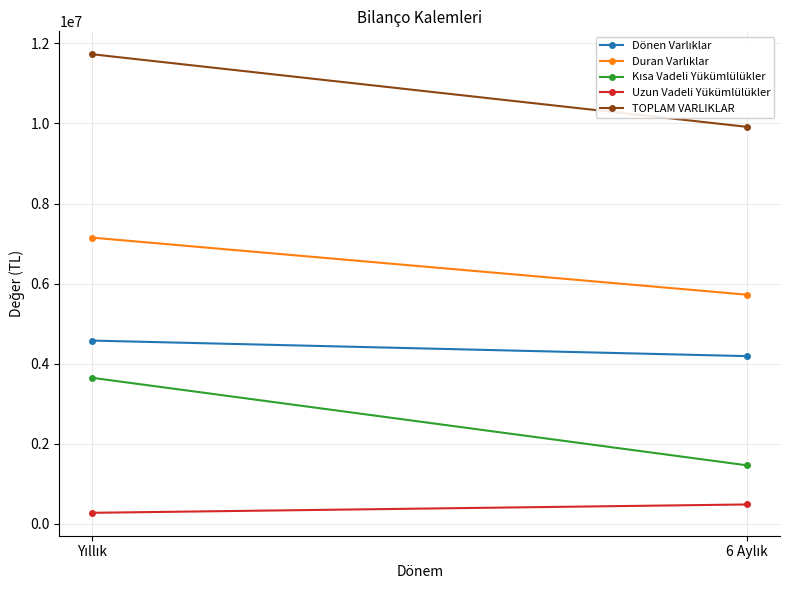

The Duran Varlıklar series shows 3802795 at 6 Aylık. True or false?

False